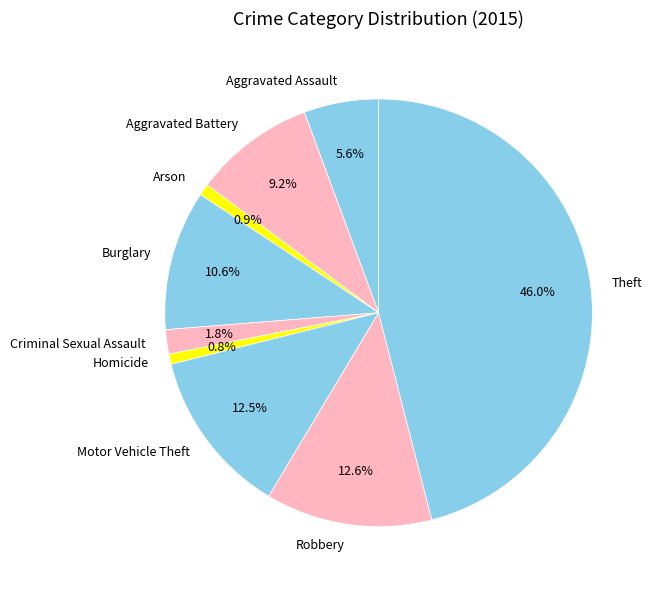

Which has a higher value, Arson or Theft?

Theft